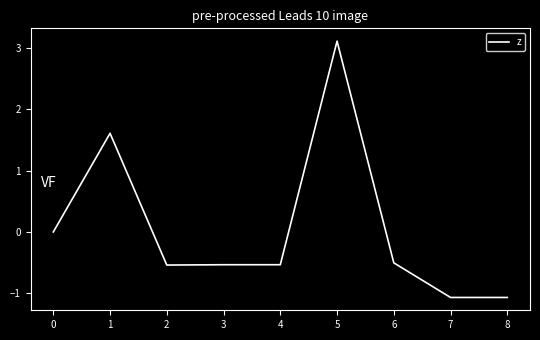

What is the difference between the second highest and second lowest values?

2.7